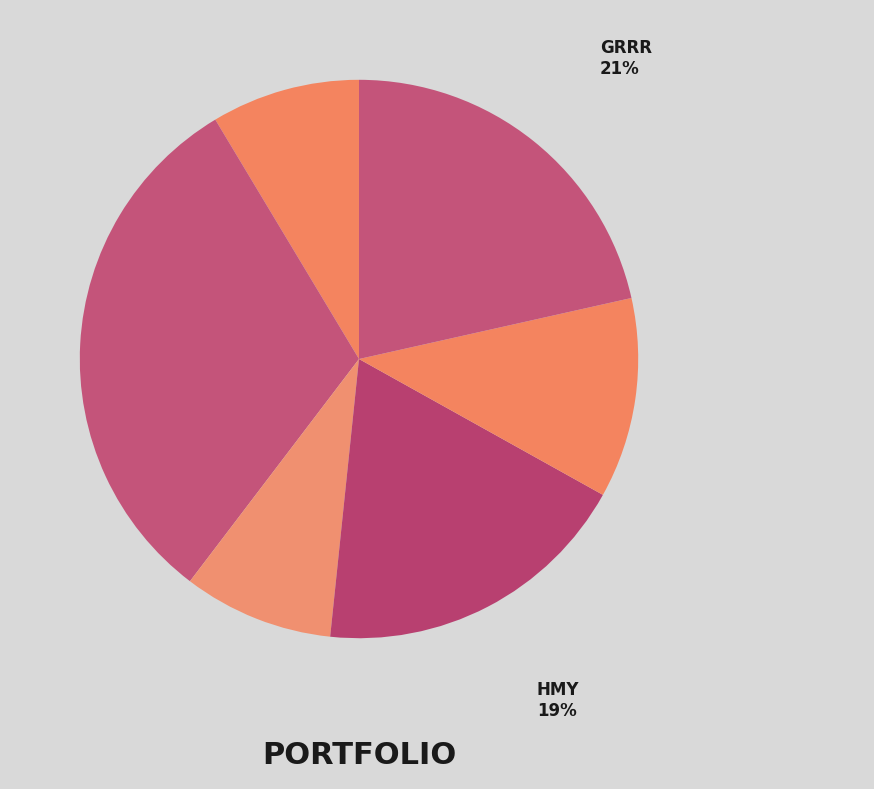

Does YALA account for over 50% of the chart?

No